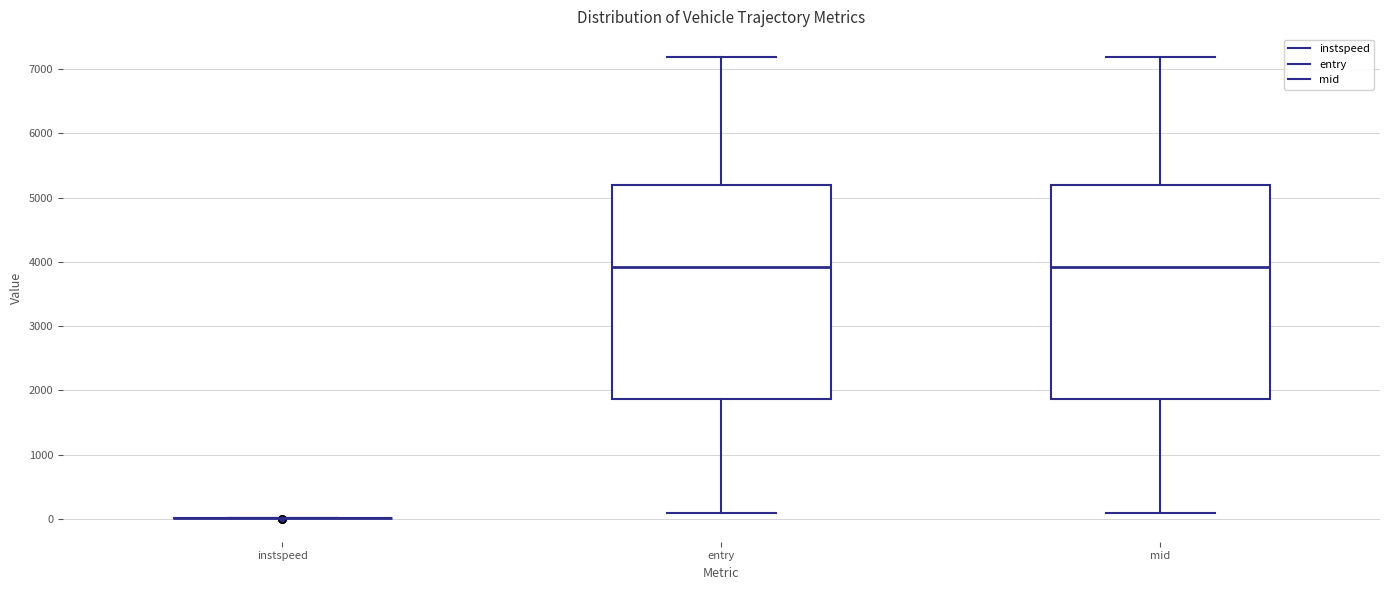

Reading left to right, read every box against the y-axis: the position of its median line, the range the box covers, and the ends of its whiskers. The values are not printed on the chart, so give them approximately, as read against the axis.

instspeed: box collapsed to a line at 0, whiskers 0 to 0
entry: median 3900, box 1900 to 5200, whiskers 100 to 7200
mid: median 3900, box 1900 to 5200, whiskers 100 to 7200